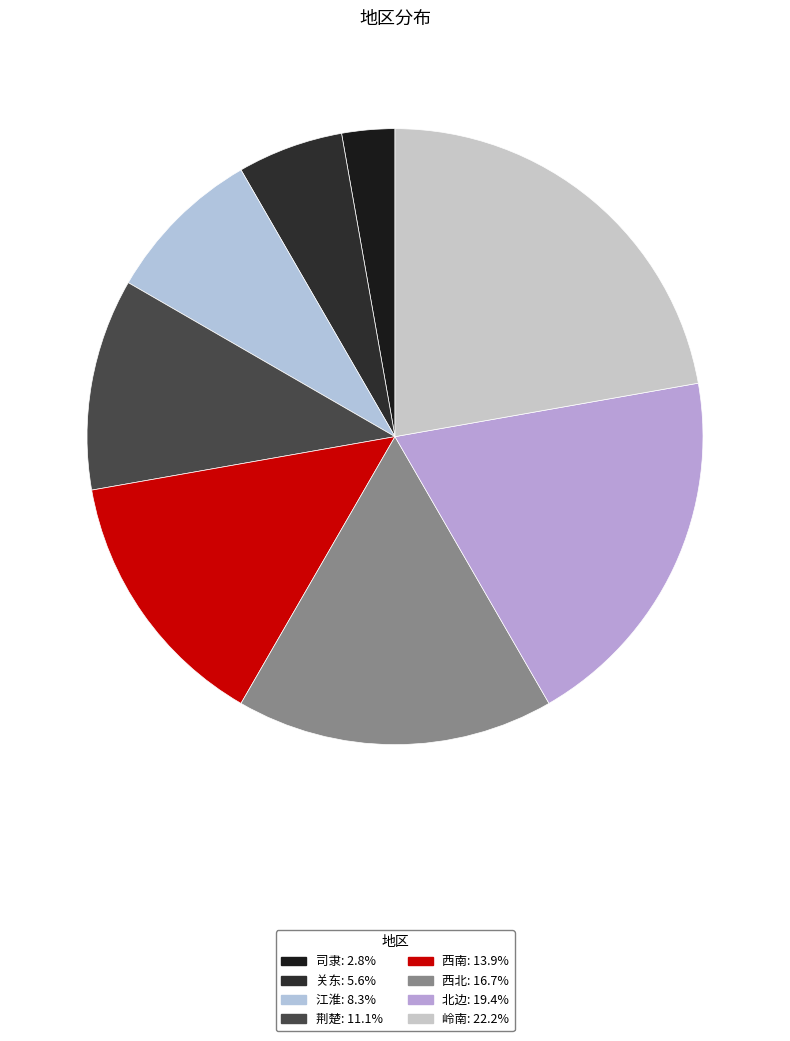

The 岭南 slice represents 34% of the pie. True or false?

False